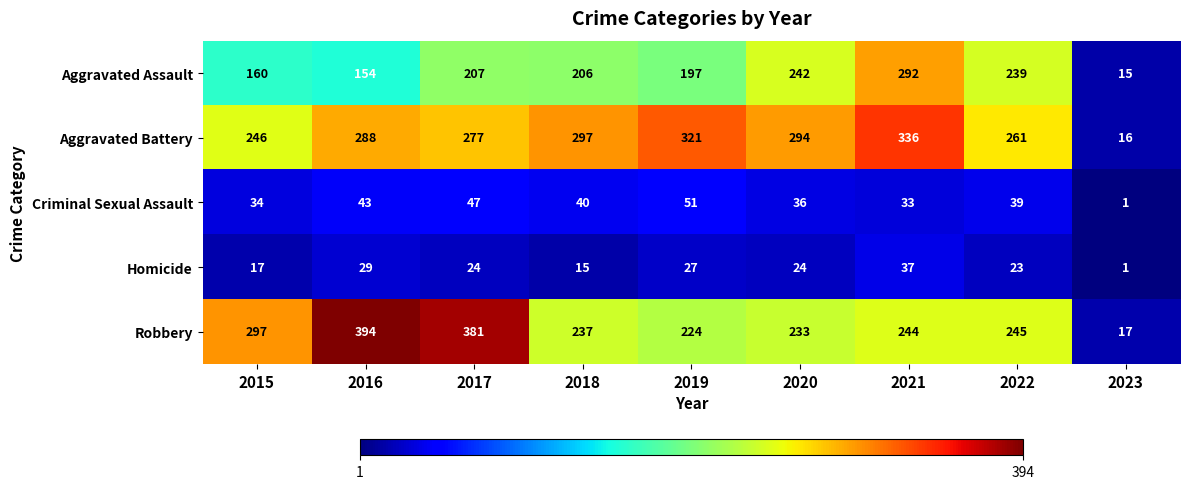

Between 2020 and 2021, which series saw the biggest shift?

Aggravated Assault